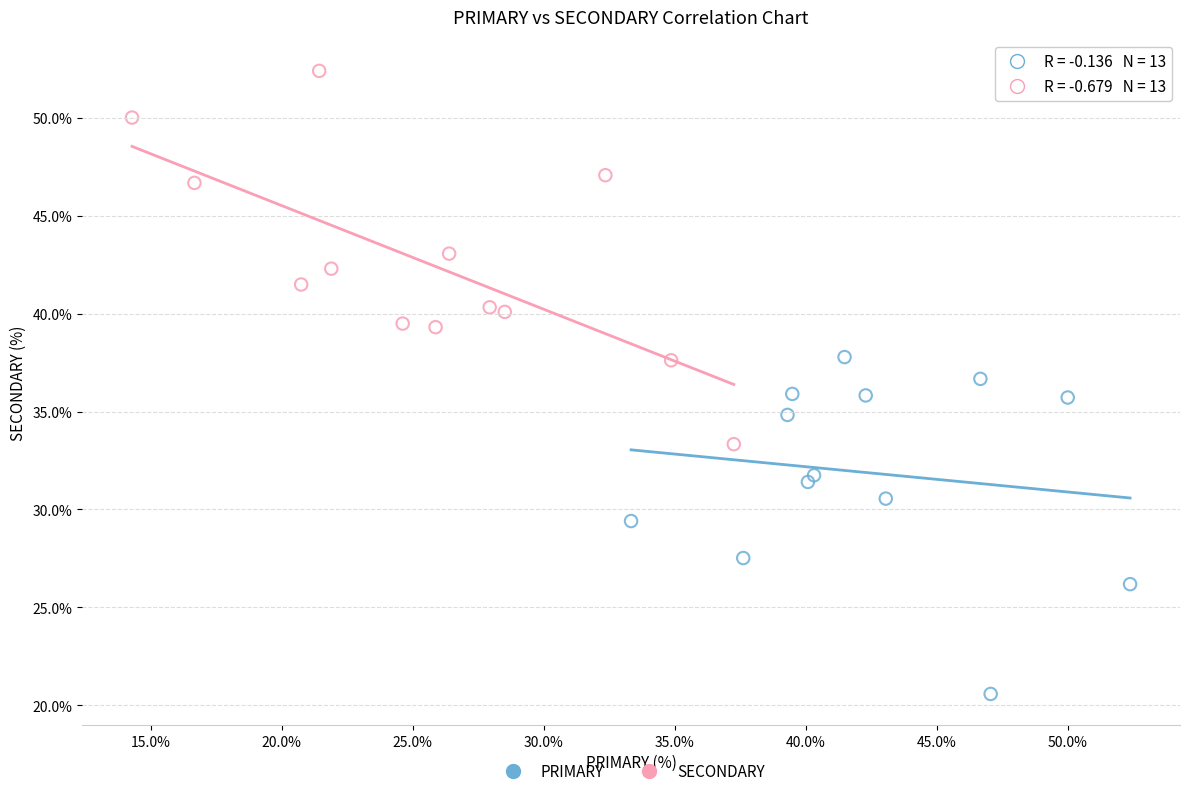

Which series has the largest Y range (max minus min)?

SECONDARY